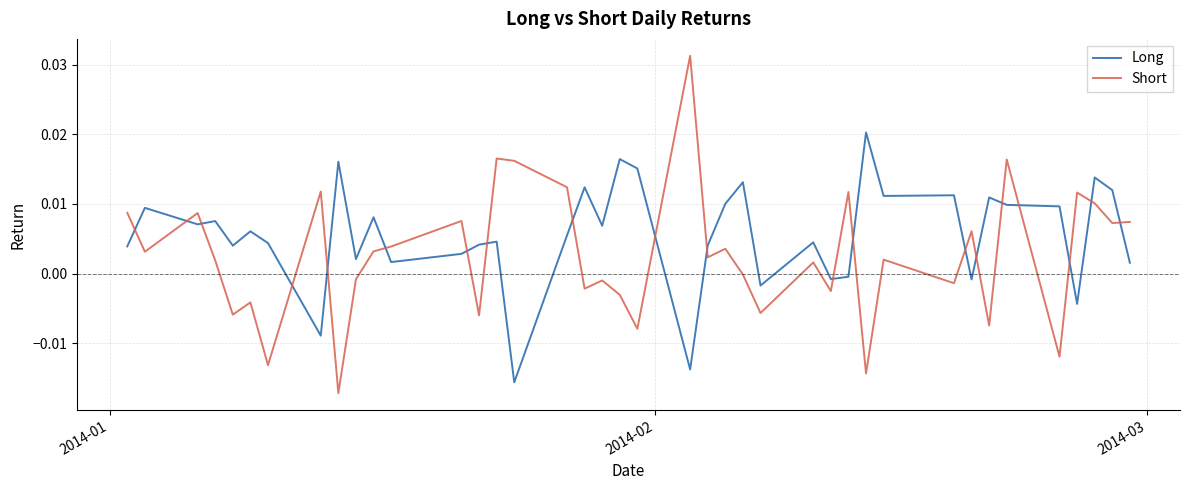

Rank the series by their average value, from lowest to highest.

Short, Long